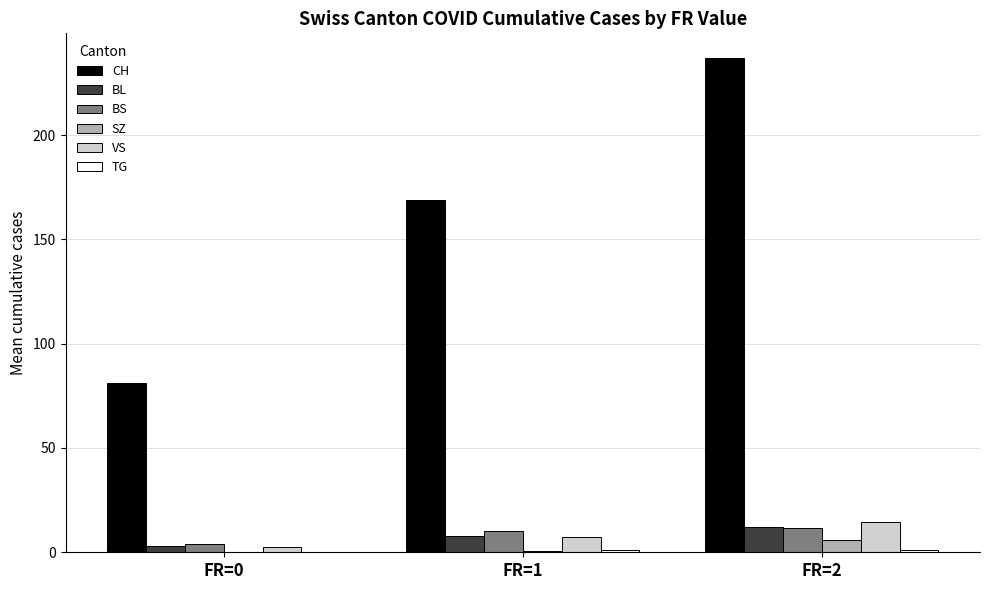

Which series has the largest total across all categories?

CH